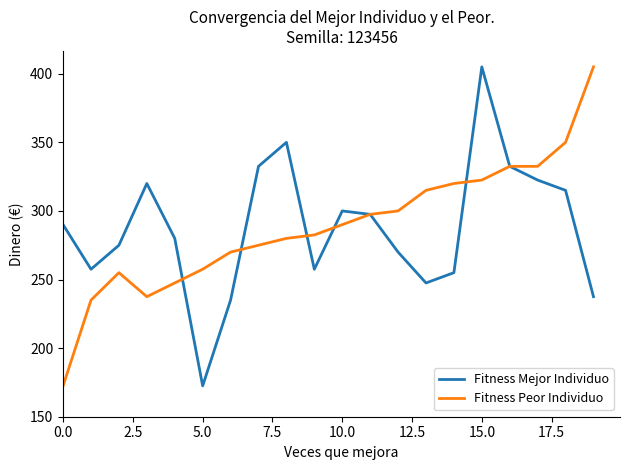

What is the greatest value displayed?

405.0